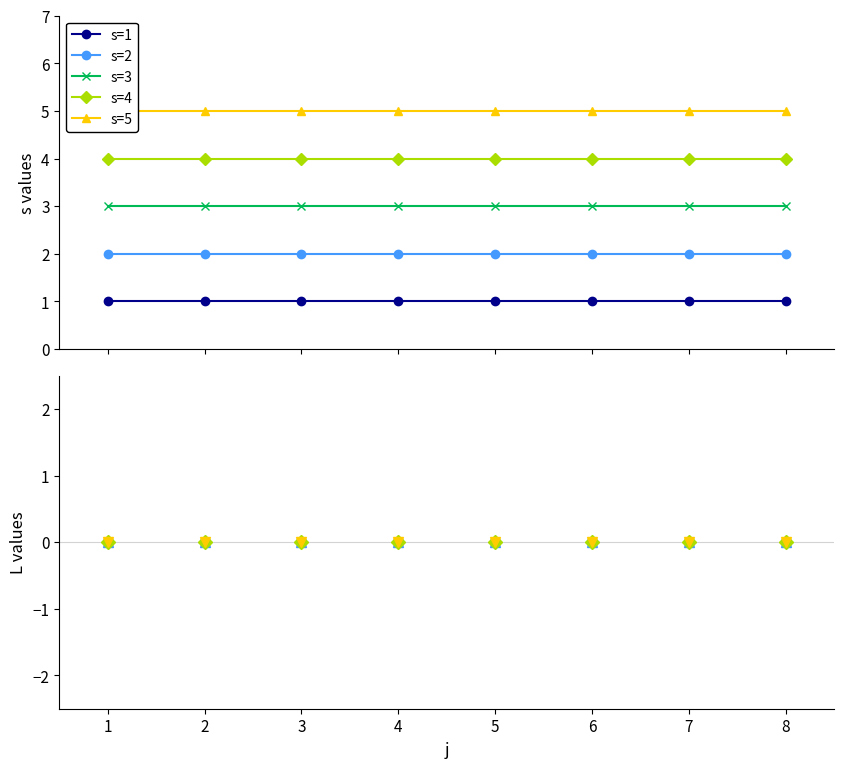

True or false: L has more than 0 points higher than both neighbors.

False